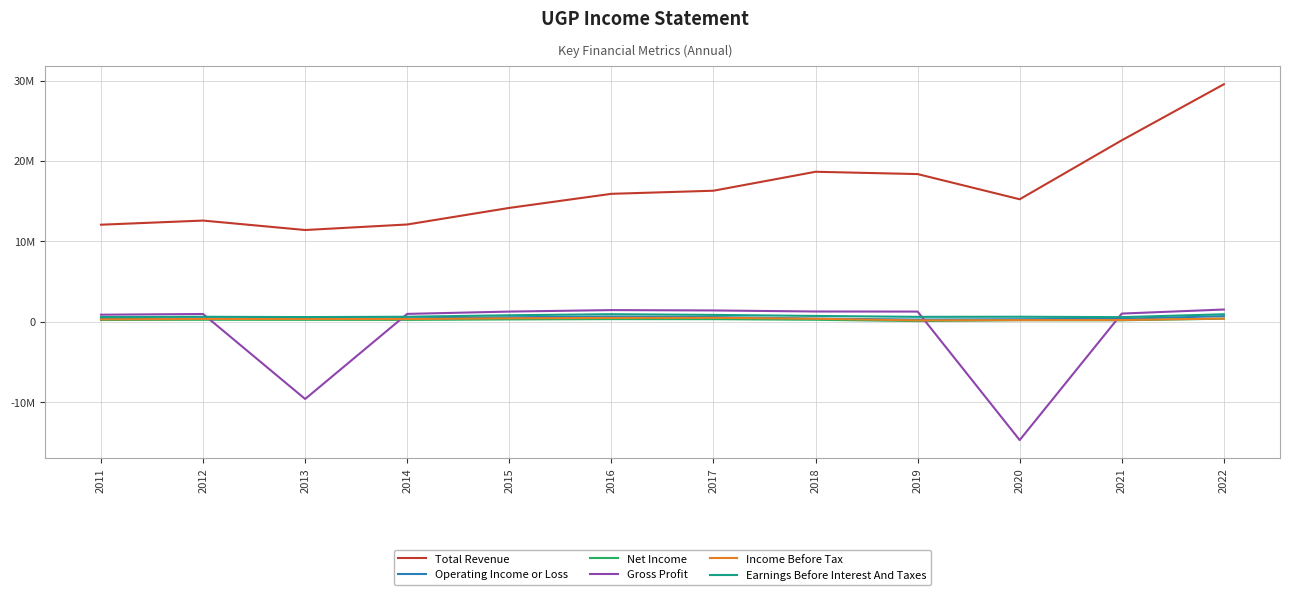

Is this an area chart (filled region under the line)?

No